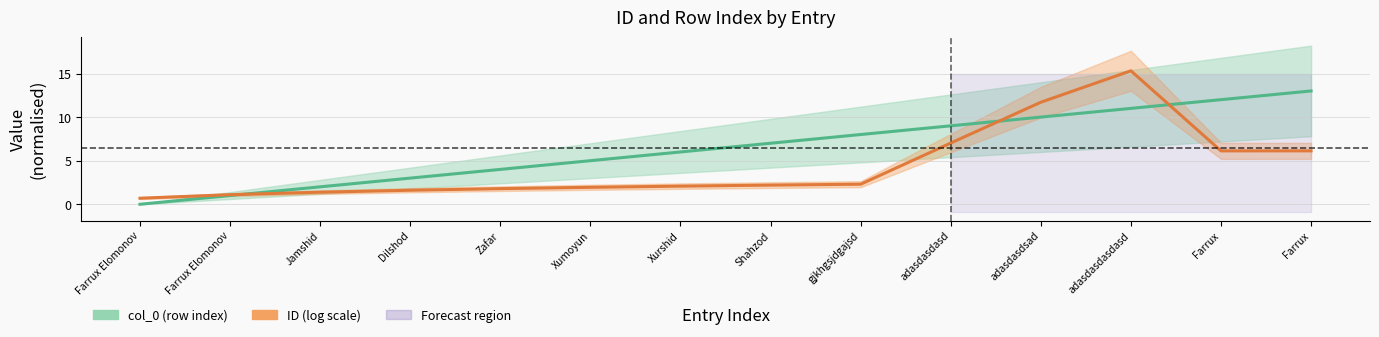

After their last crossing, which series has the higher values: col_0 (row index) or ID (log scale)?

col_0 (row index)